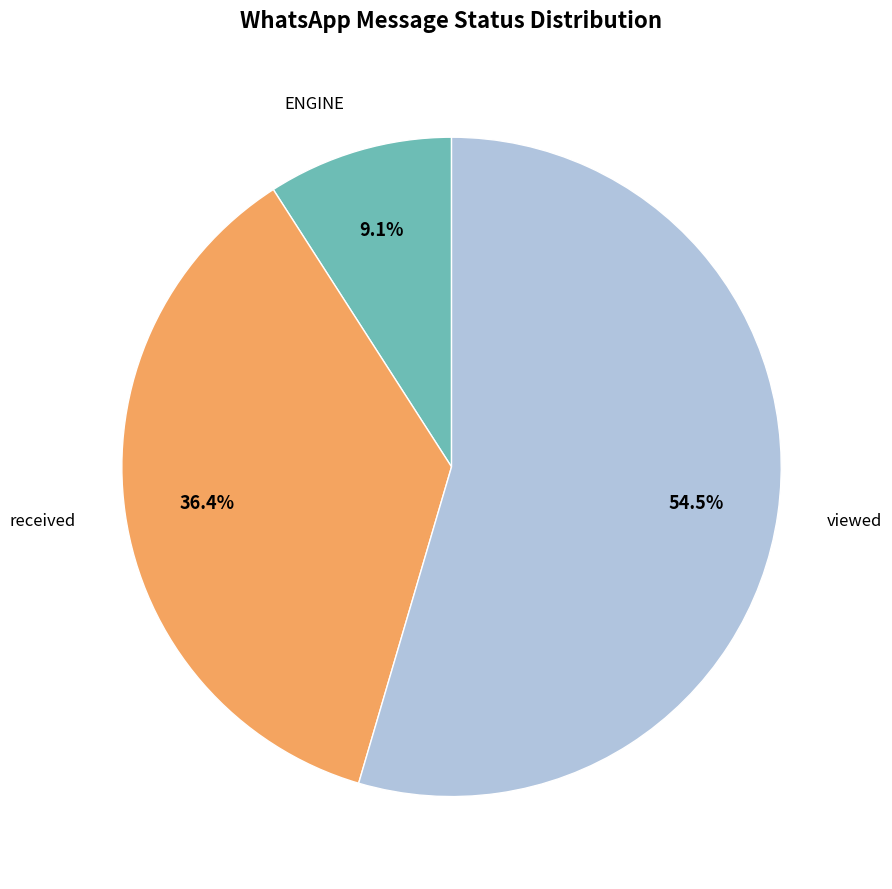

Is there a majority slice in this chart?

Yes